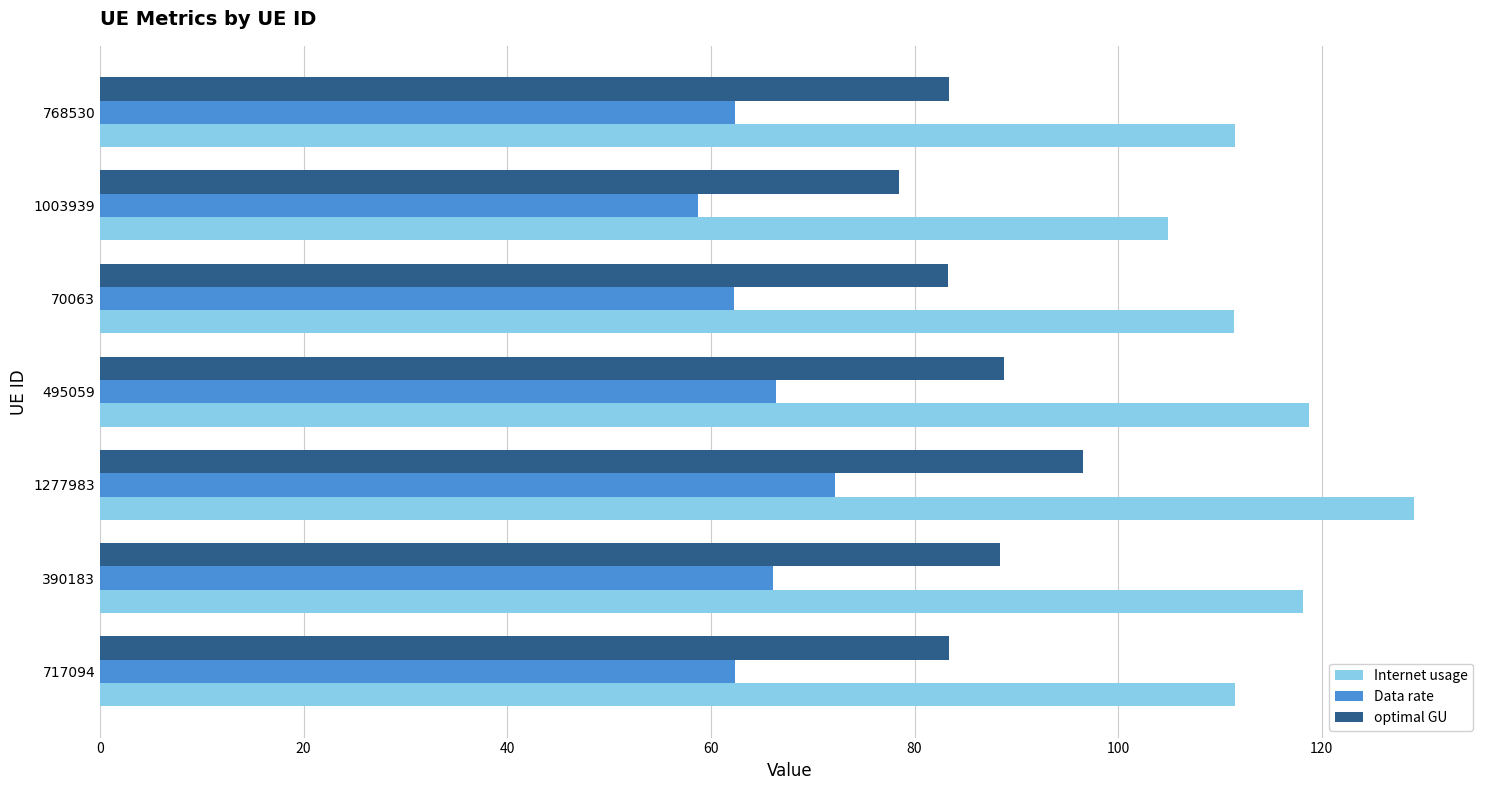

Is it true that Data rate equals 106.8 at 390183?

False